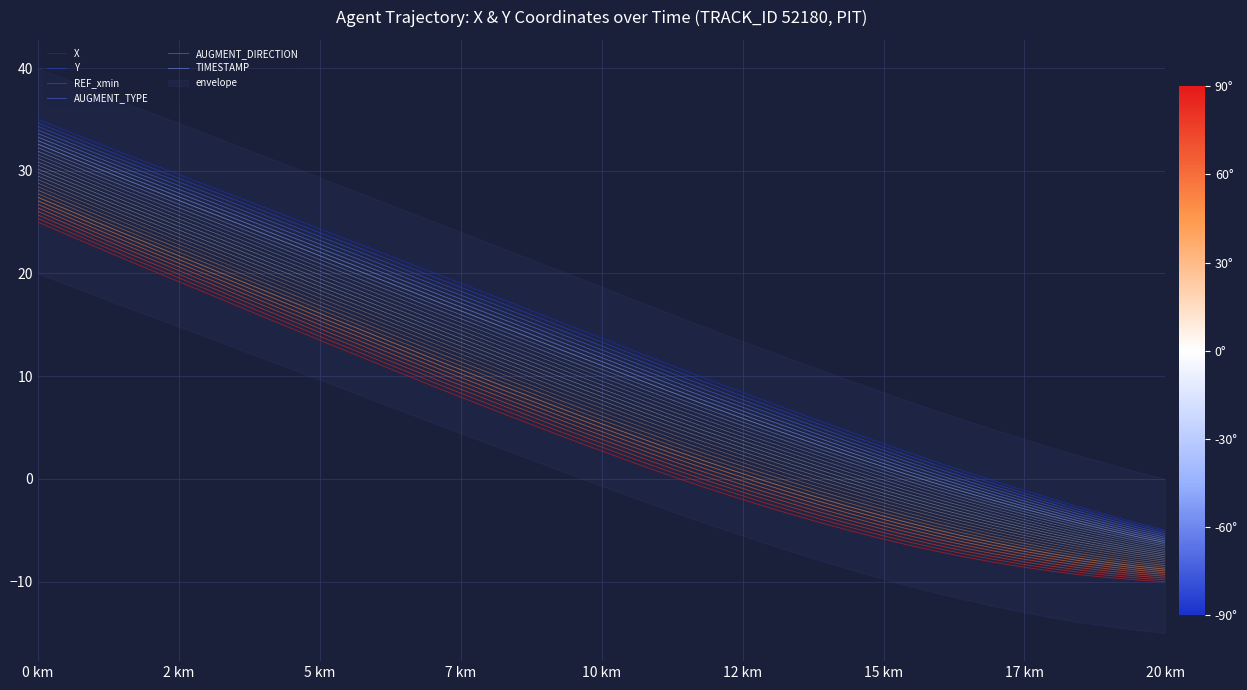

True or false: TIMESTAMP and AUGMENT_TYPE intersect in this chart.

False